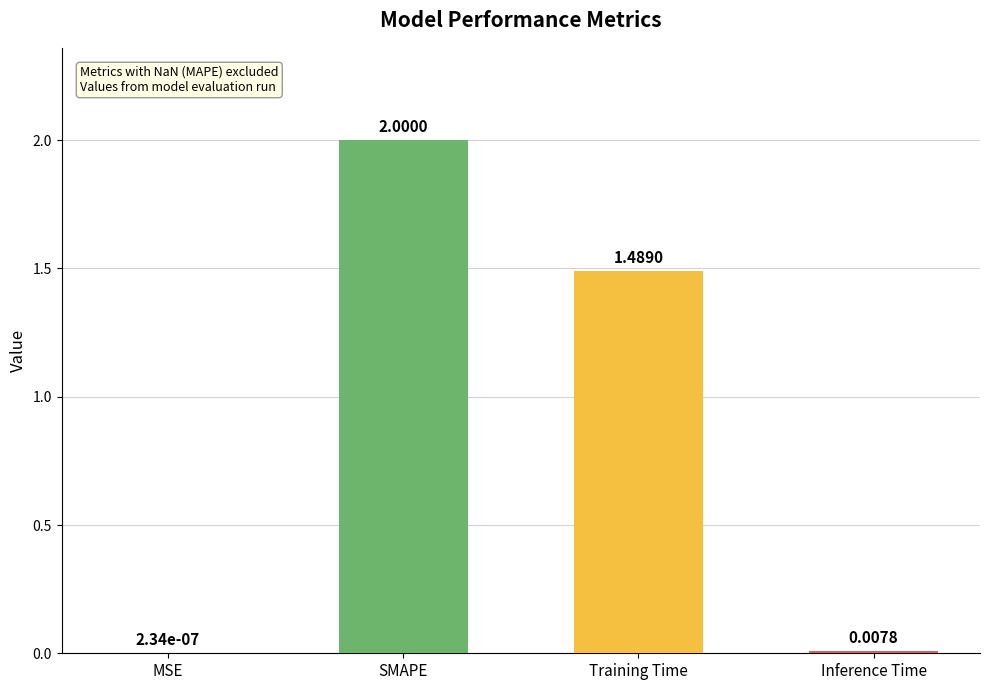

What is the sum of all values?

3.5